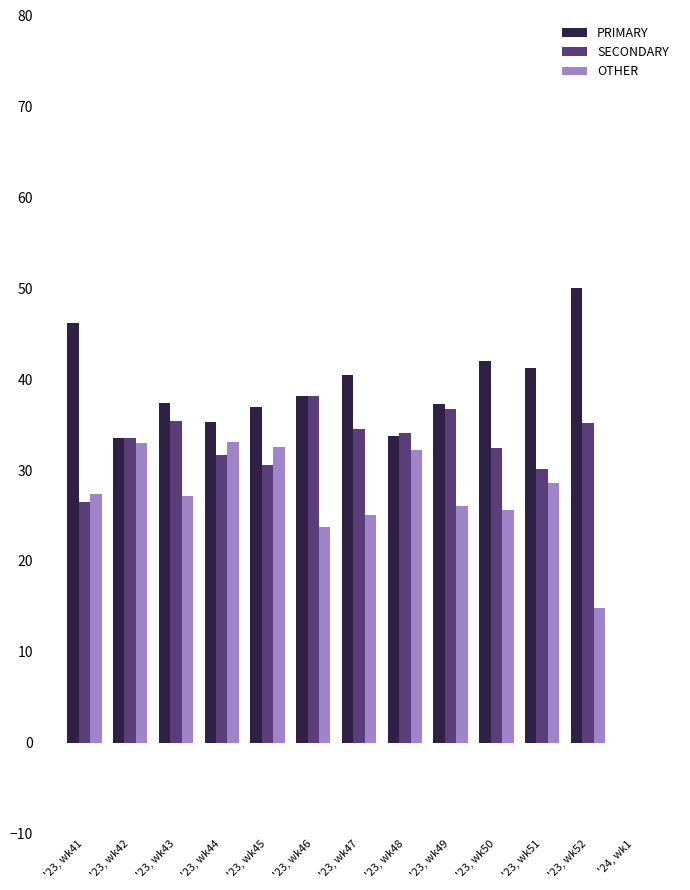

What is the maximum value shown in the chart?

50.0